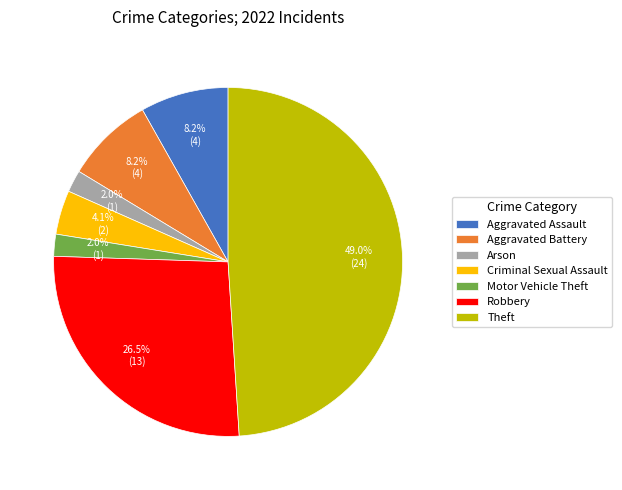

Is it true that Theft is 49% of the pie?

True